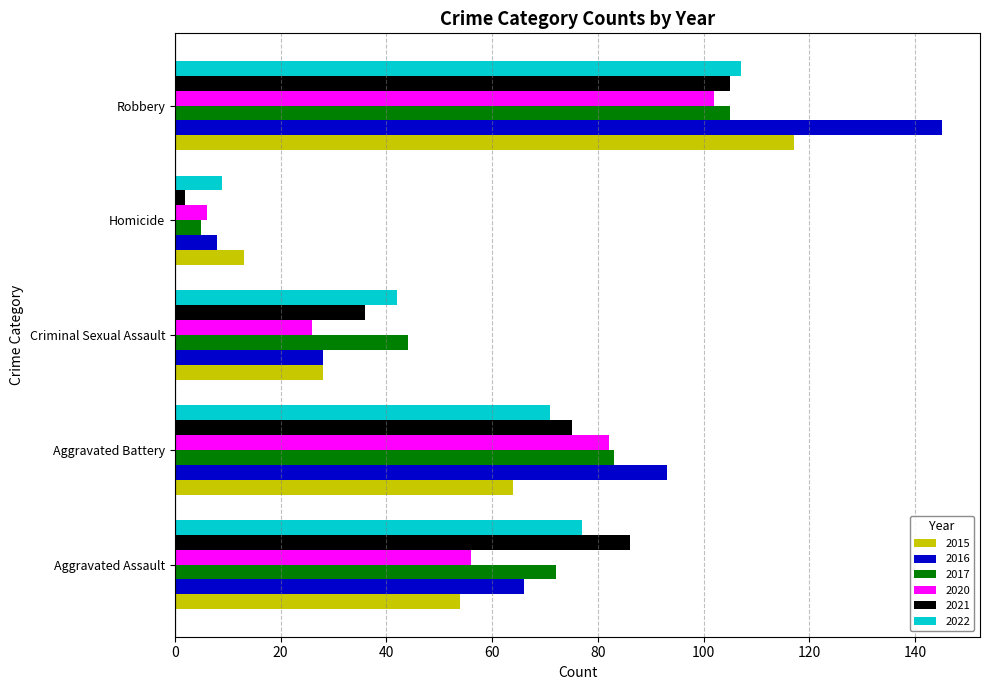

How many series are shown in this chart?

6